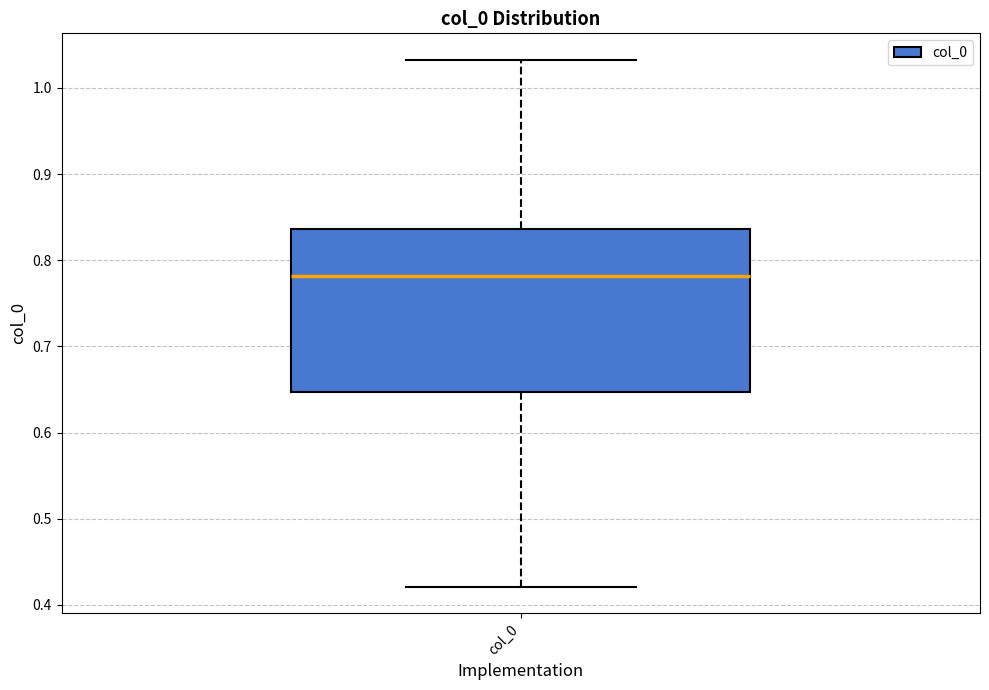

Read this box plot against the y-axis: the position of the median line, the range covered by the box, and the ends of both whiskers. The values are not printed on the chart, so give them approximately, as read against the axis.

median 0.78, box 0.65 to 0.84, whiskers 0.42 to 1.03